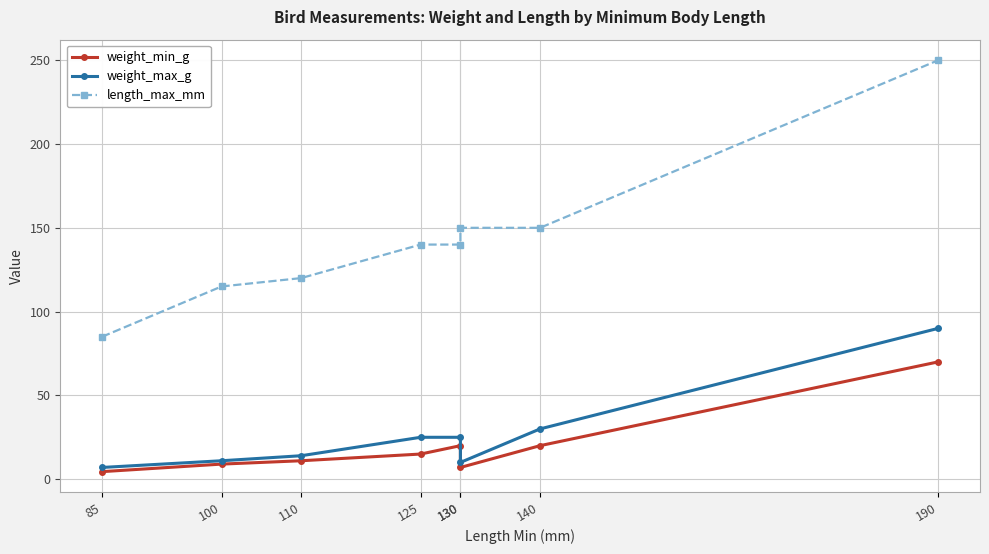

The weight_max_g series shows 20.9 at 110. True or false?

False